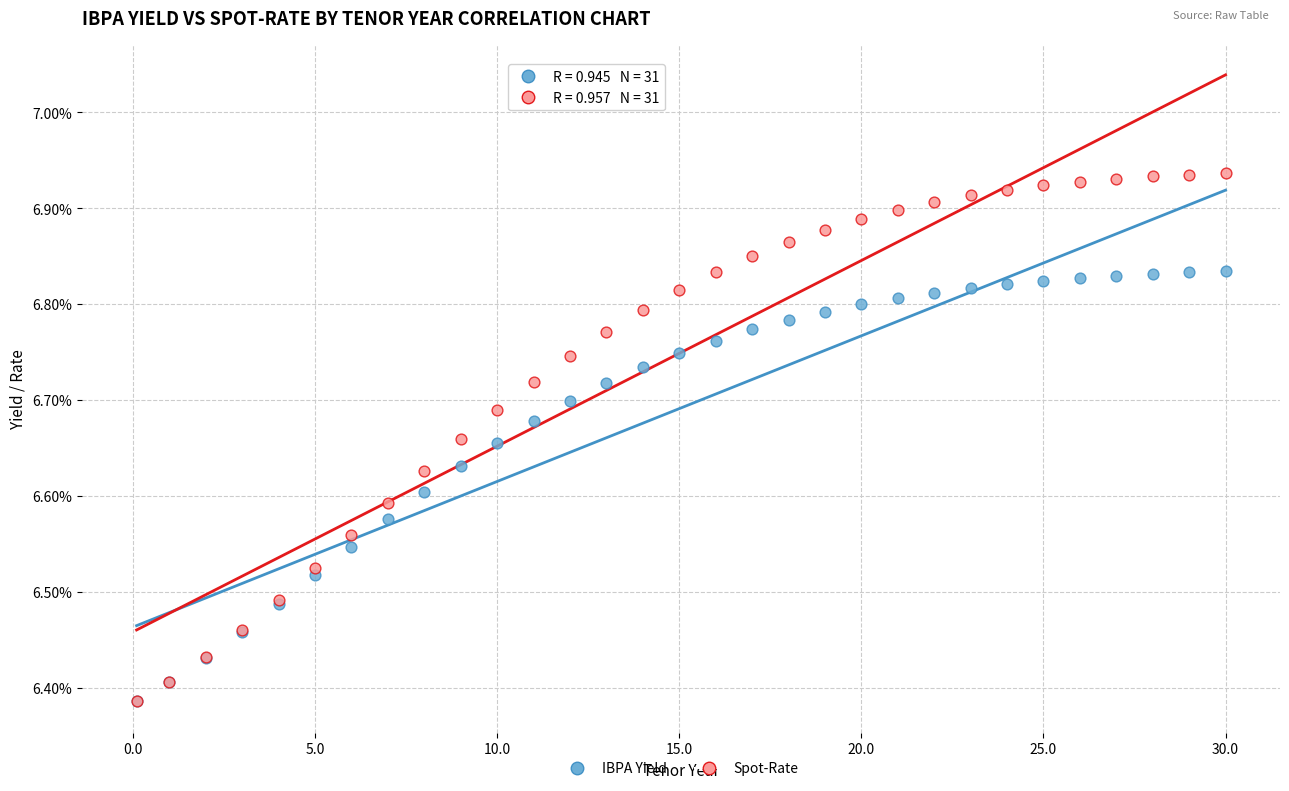

Which series has the largest Y range (max minus min)?

Spot-Rate